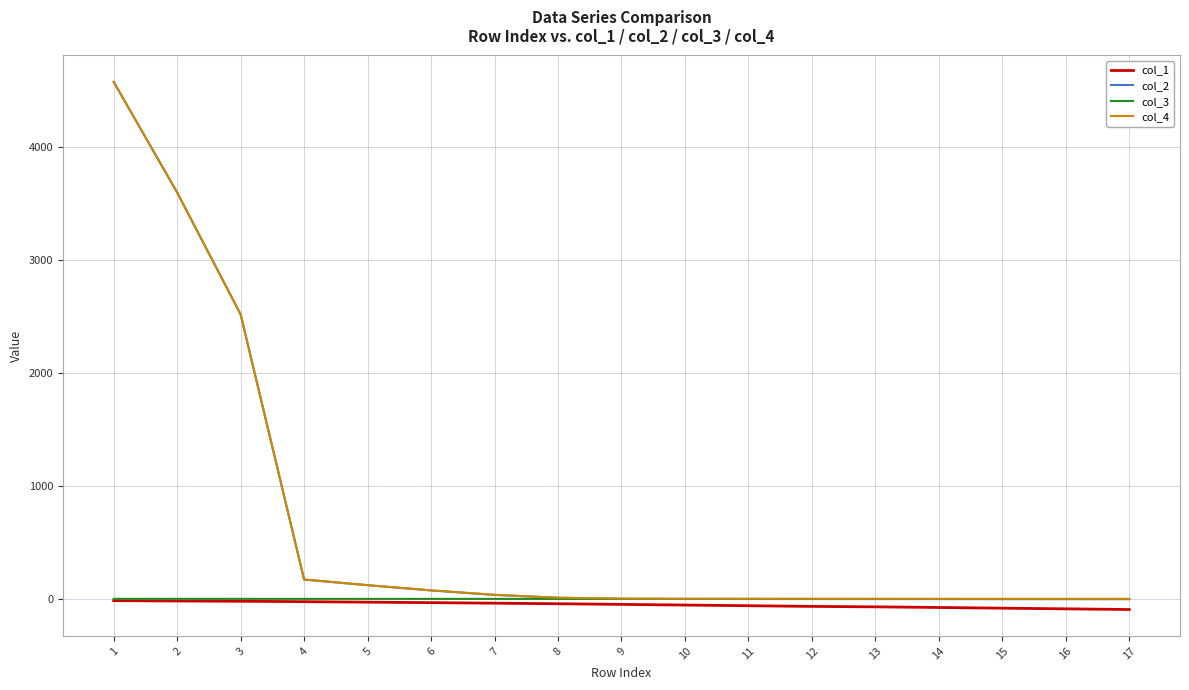

What is the average value of the col_3 series?

-1.3